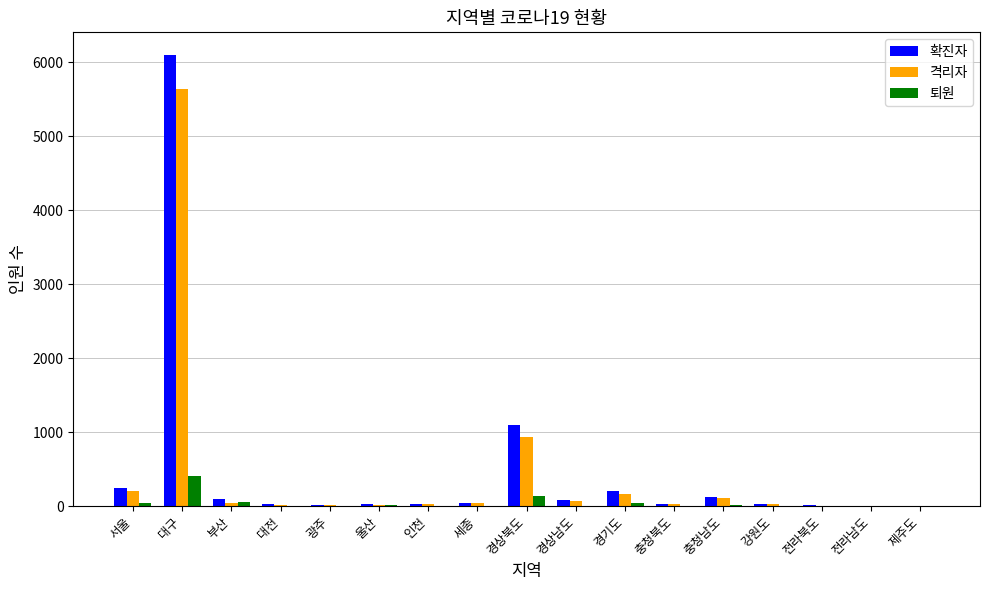

The value of 격리자 at 인천 is 26. True or false?

True